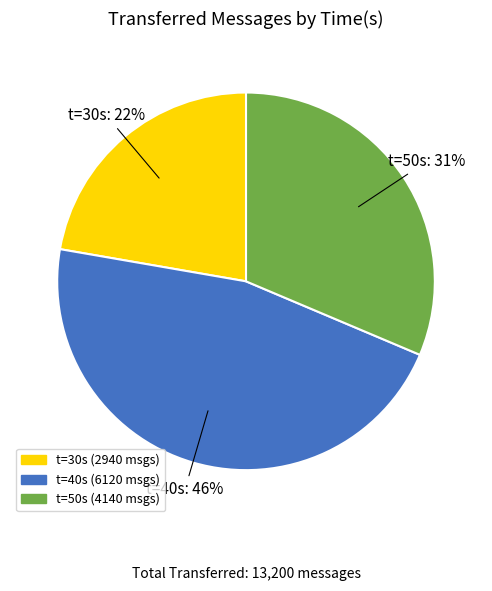

Does any single category account for the majority?

No